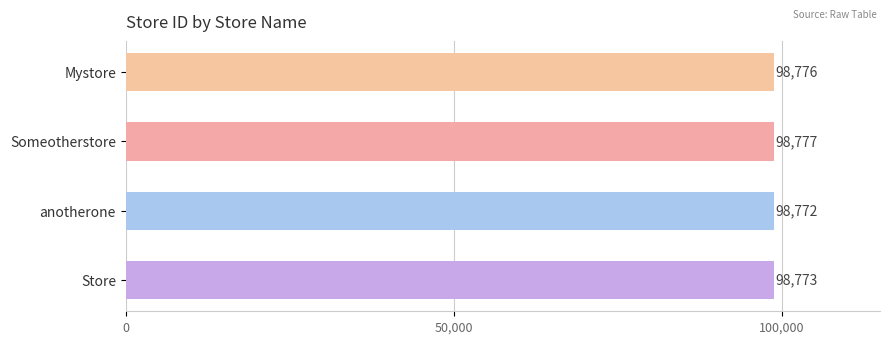

Count the number of data series in this chart.

1